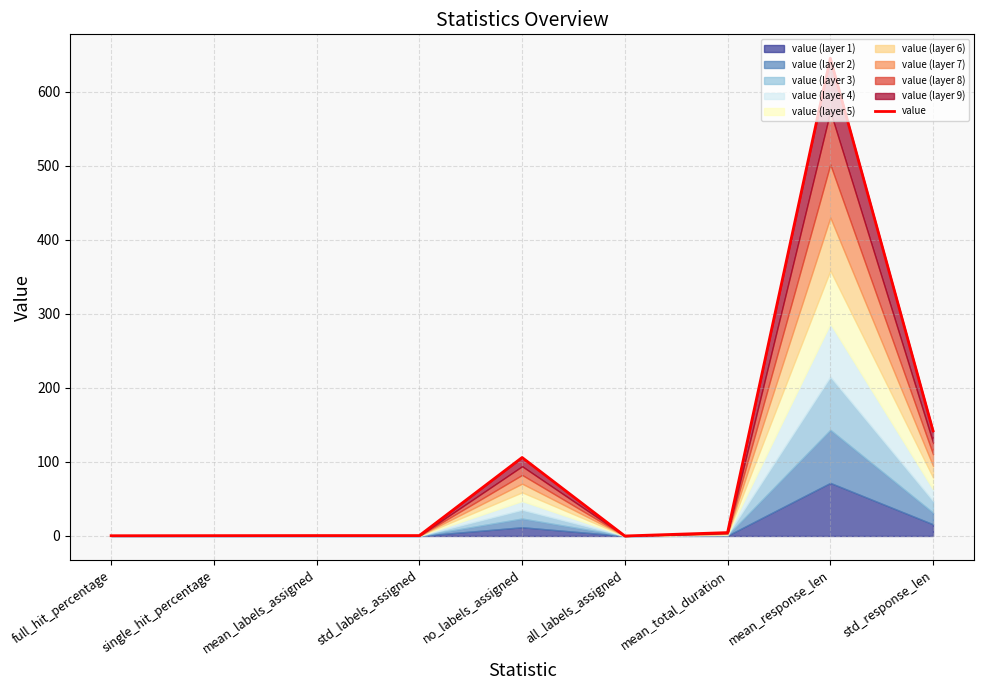

What is the average value?

100.0